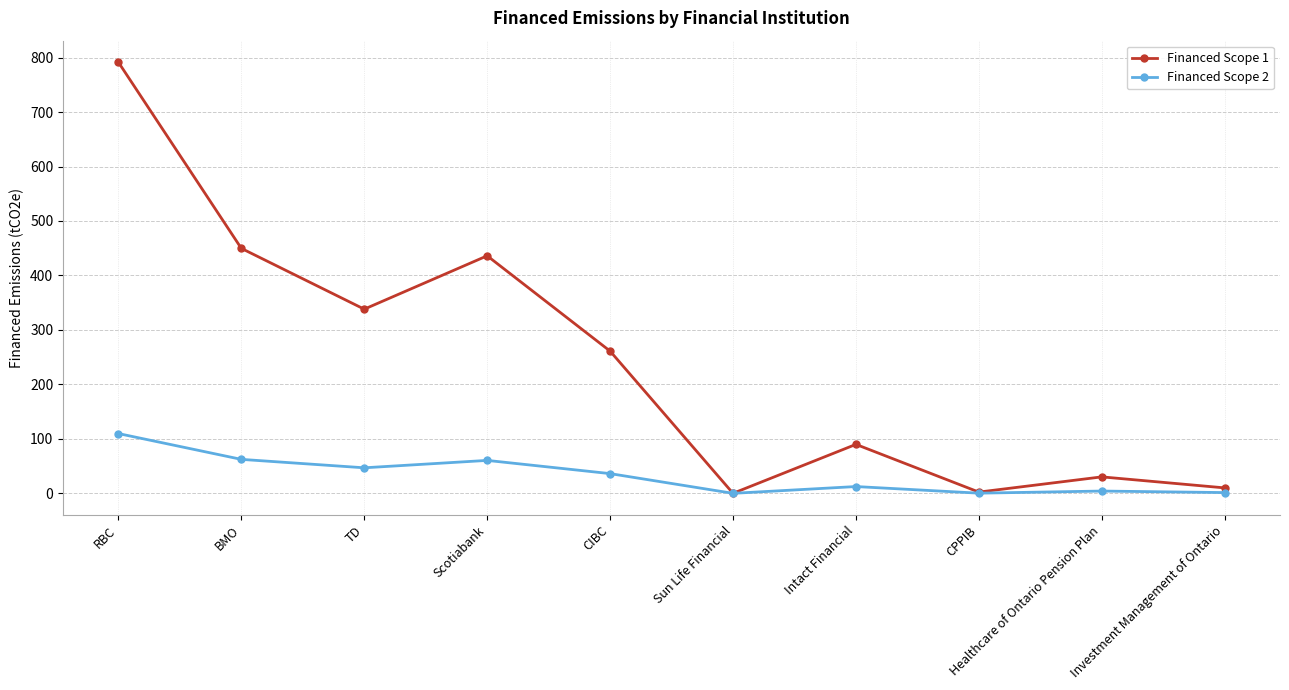

What is the label of the 1st point from the left?

RBC